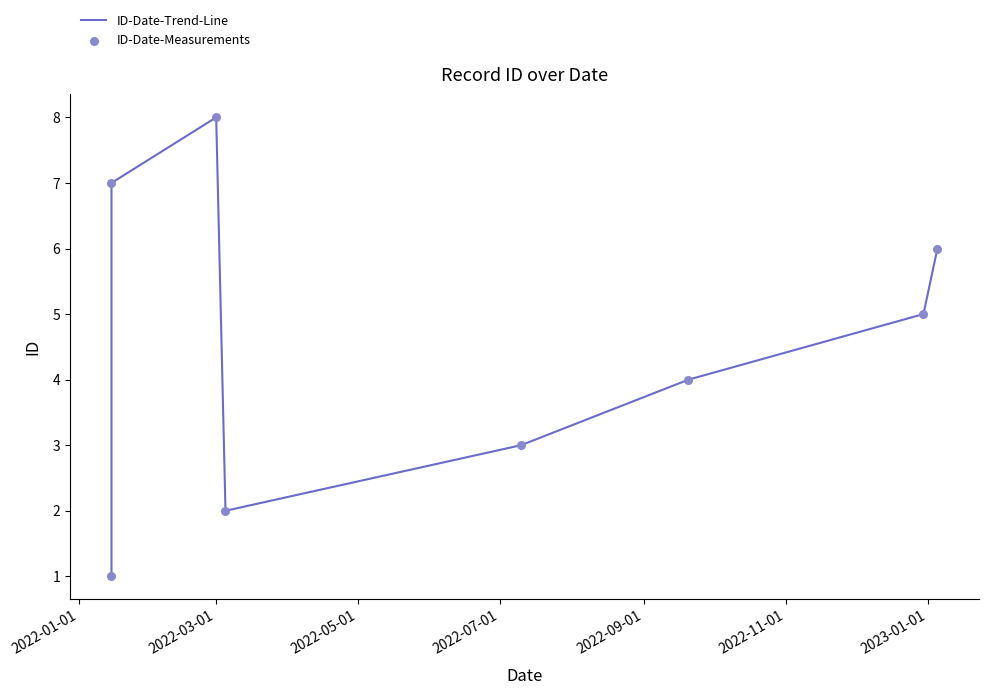

What is the total value across all series at 2022-11-01?

8